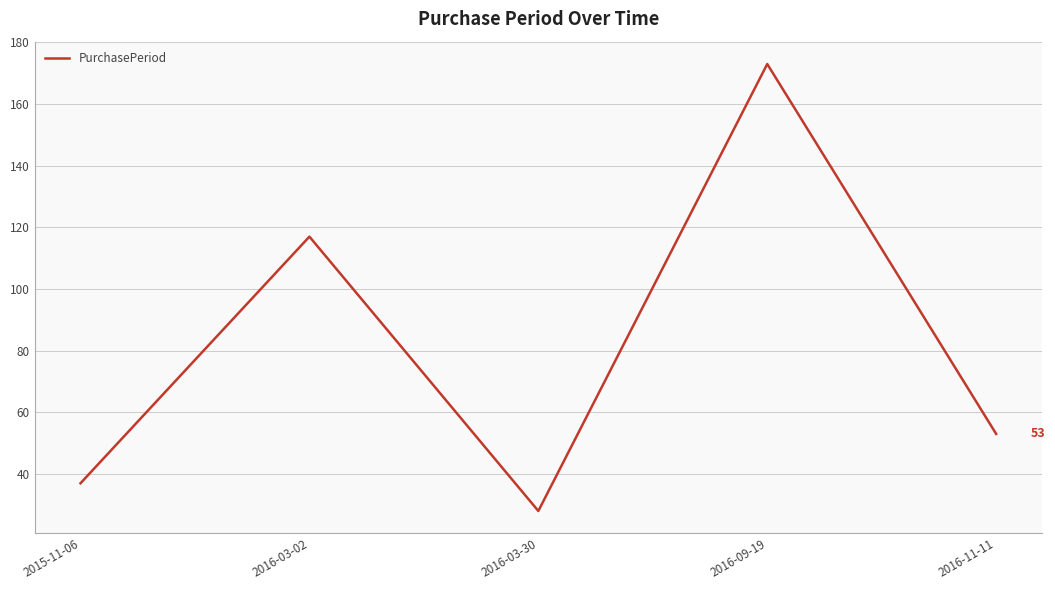

The chart shows a value of 117 at 2016-03-02. True or false?

True